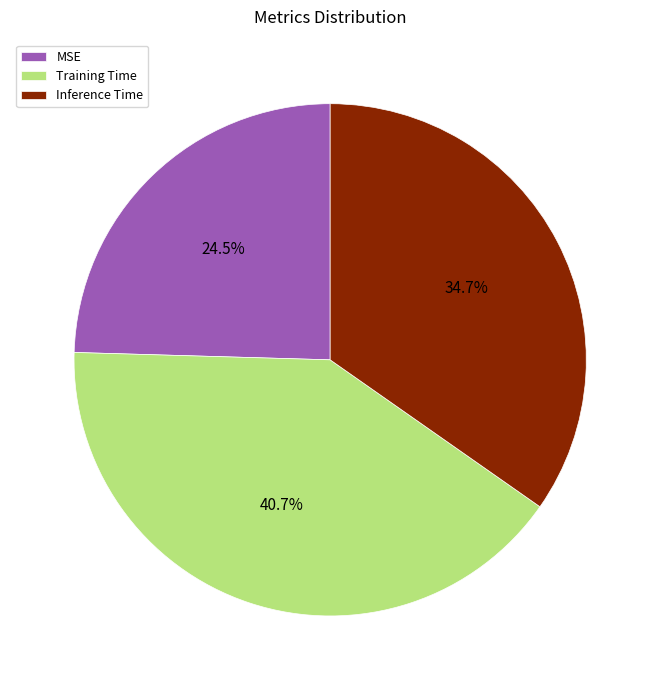

Count the number of slices in the pie.

3